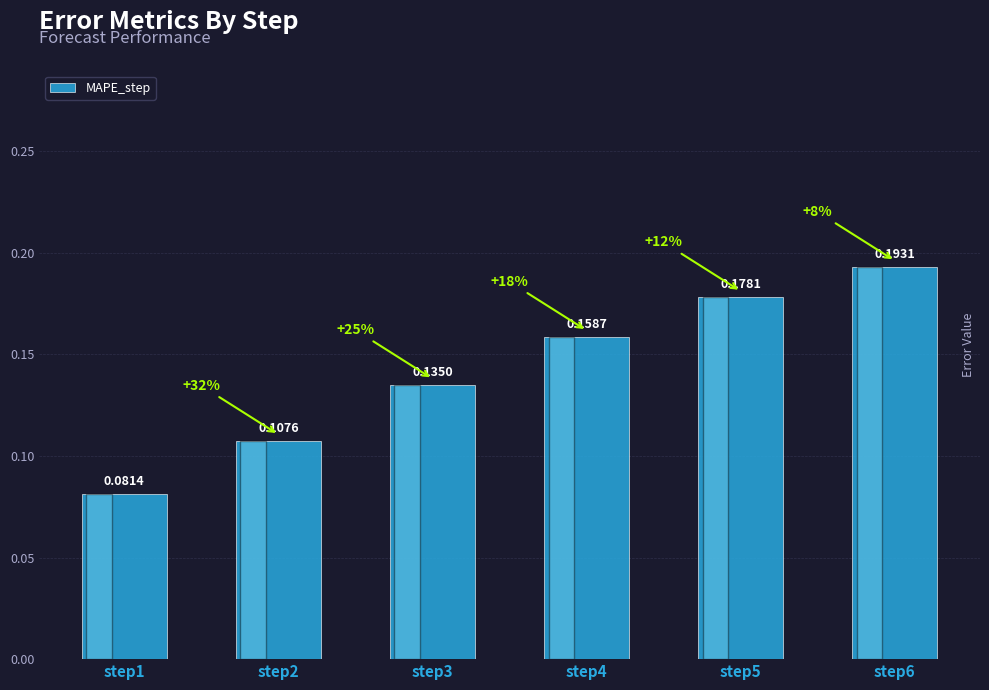

How many bars are there in total?

6